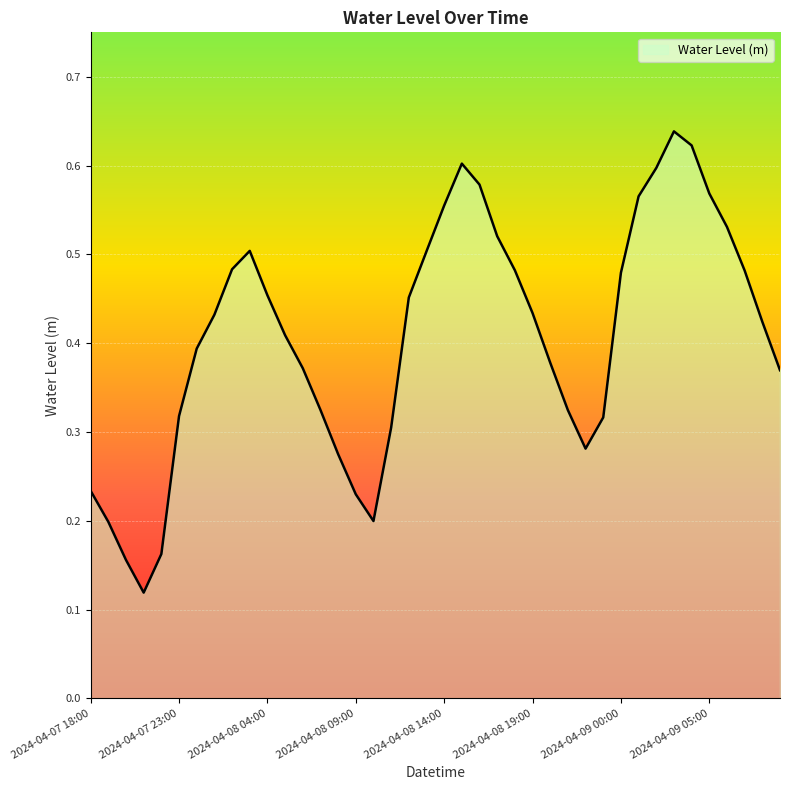

How many lines are shown in the chart?

1